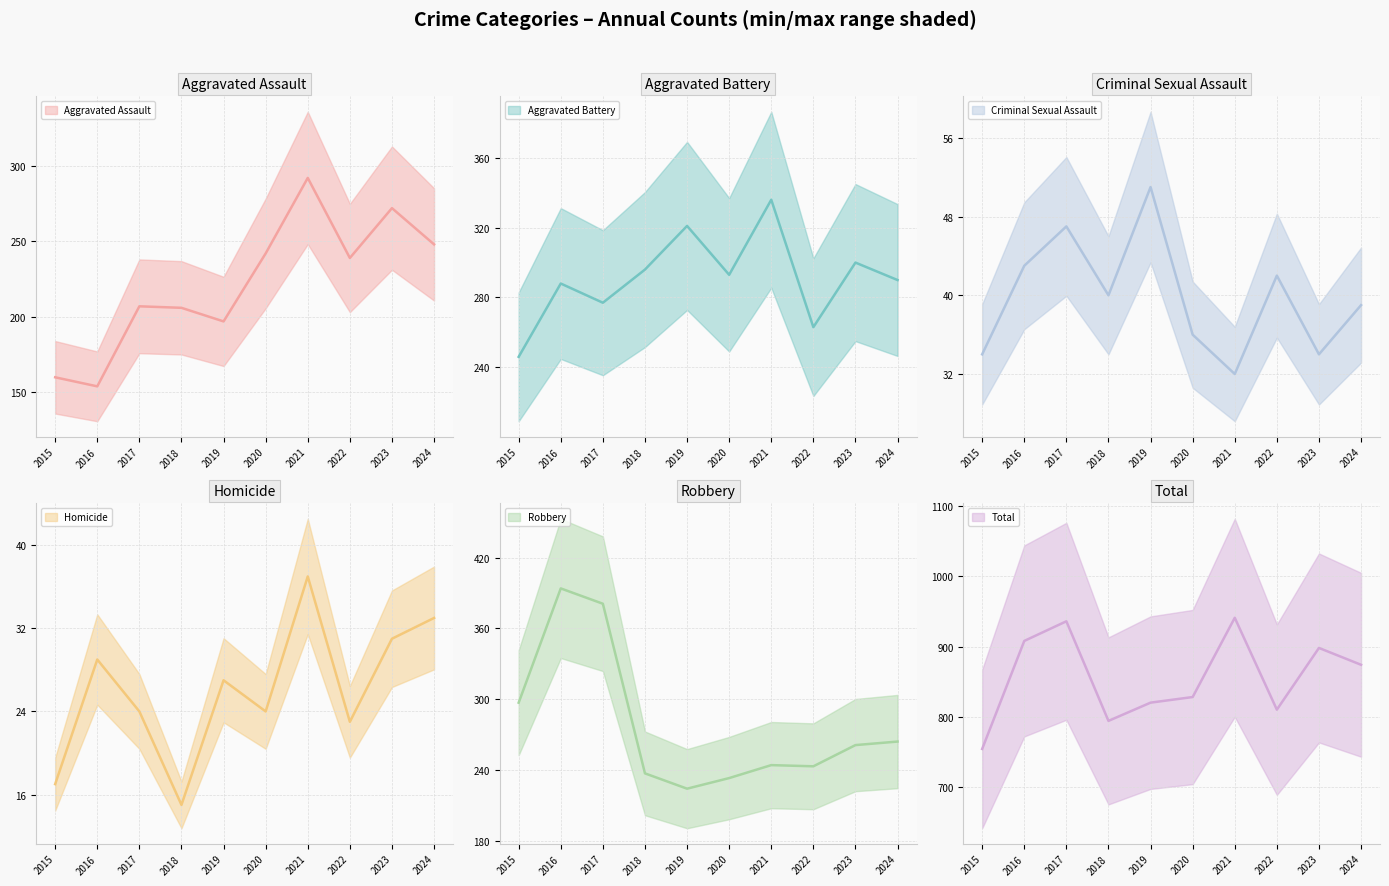

At which label is Aggravated Battery closest to 291?

2024